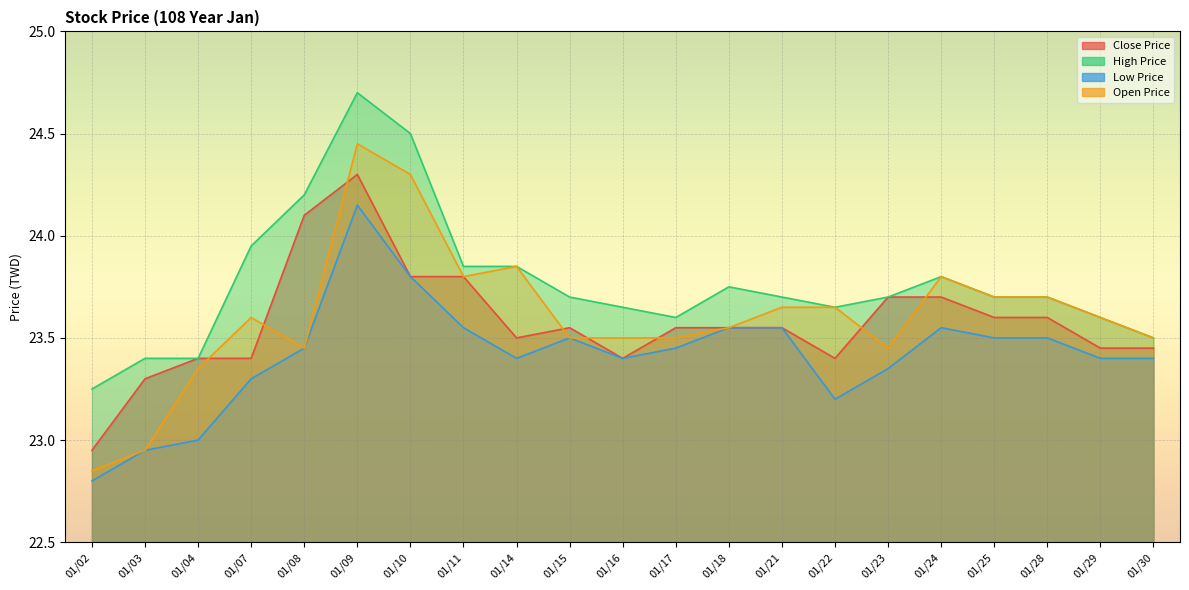

Is the value of Close Price at 01/18 greater than the value of Low Price at 01/11?

No